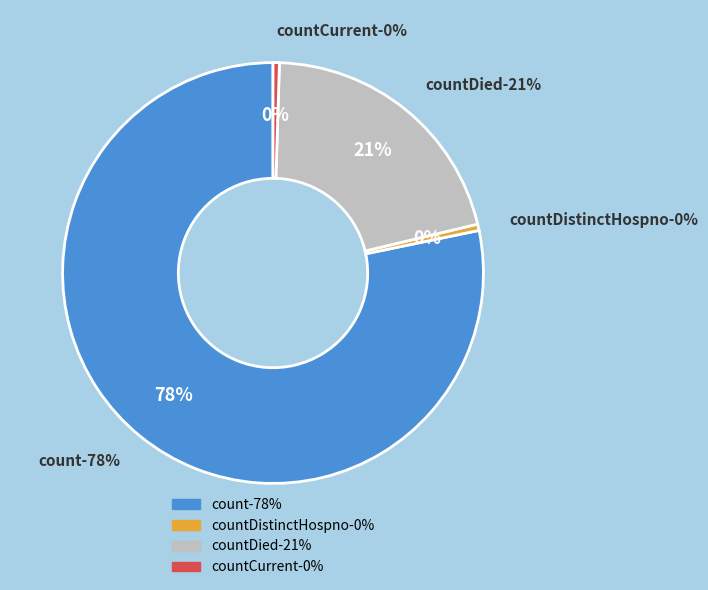

How much of the chart is everything except count?

21.8%